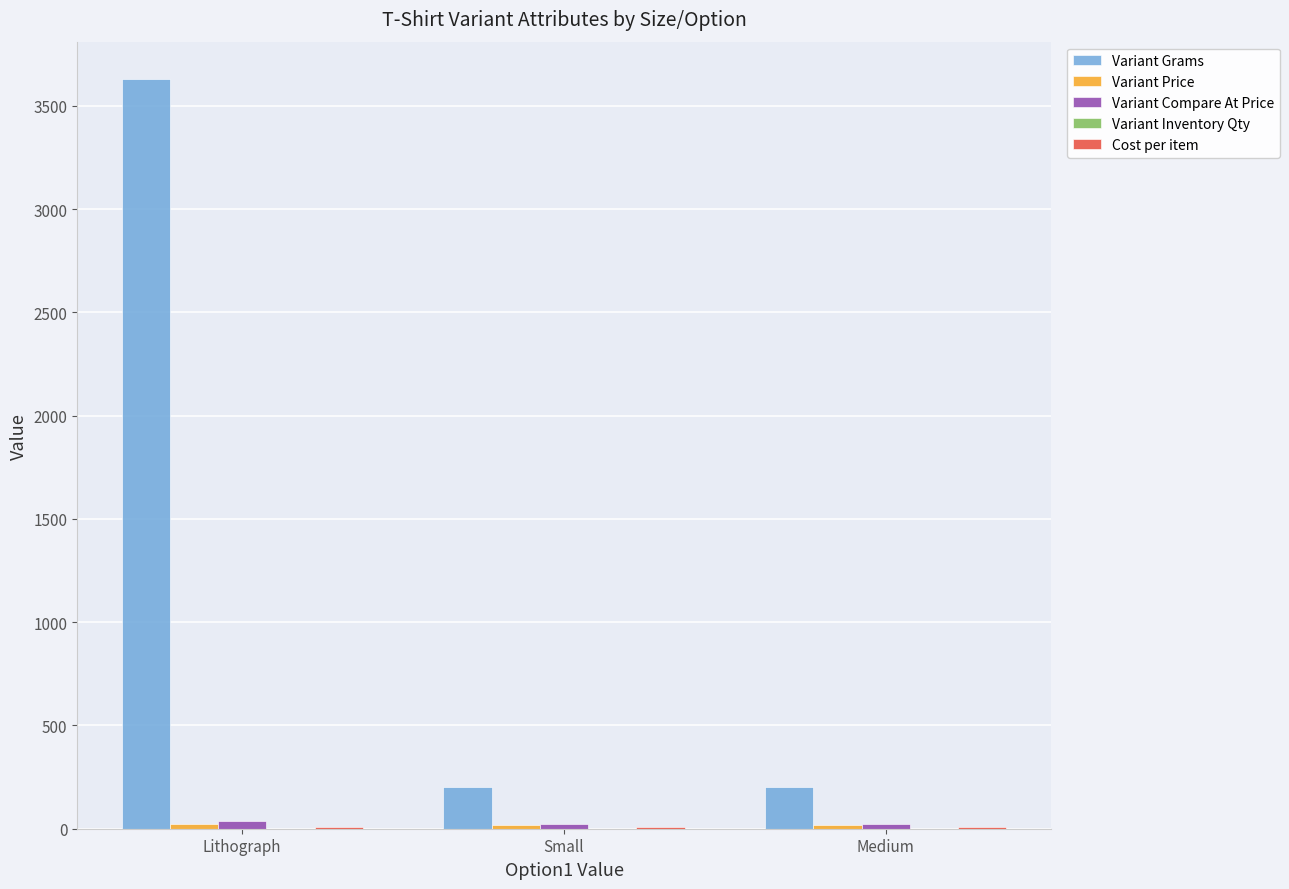

Which series changed the most between Lithograph and Medium?

Variant Grams